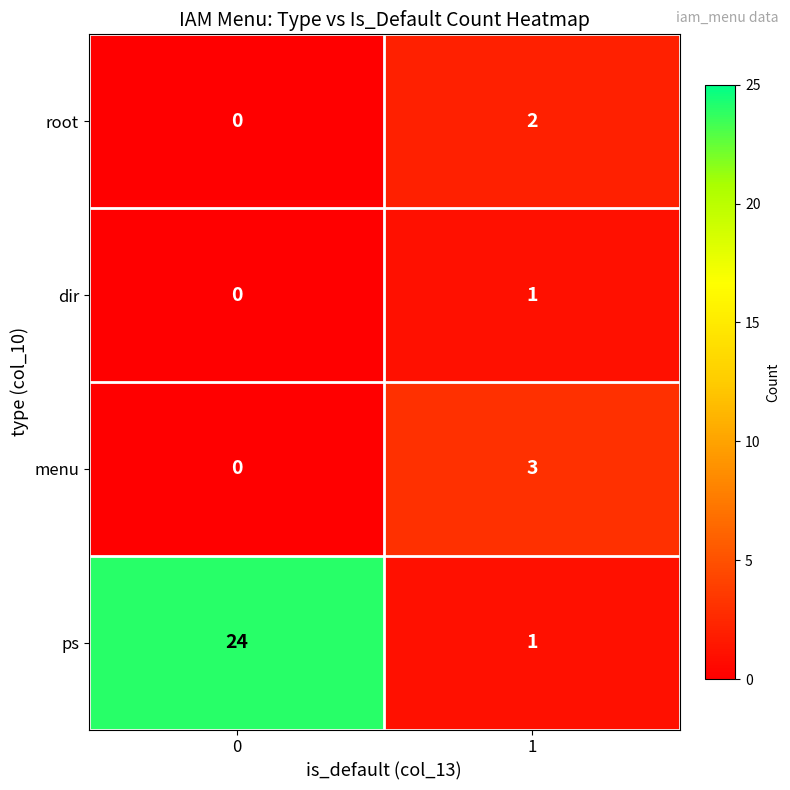

At how many categories does at least one series exceed 7?

1